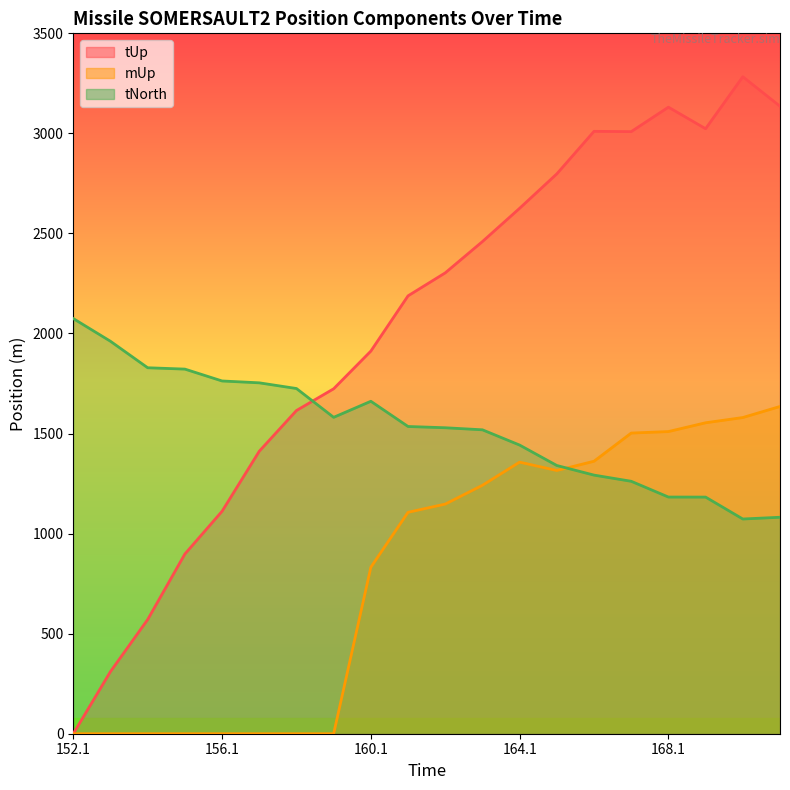

What is the difference between the maximum and second lowest values in the tNorth series?

992.9